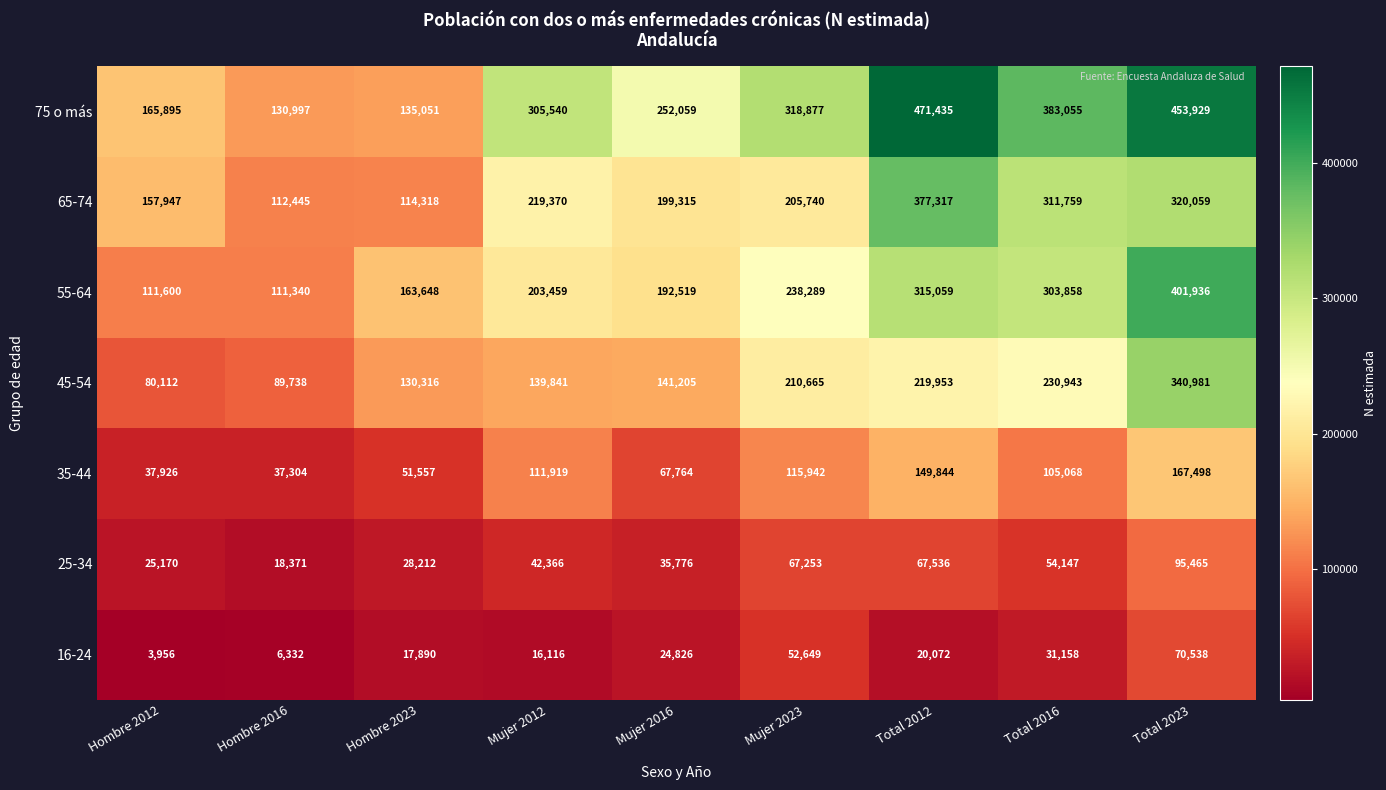

How many data points does each series have?

9